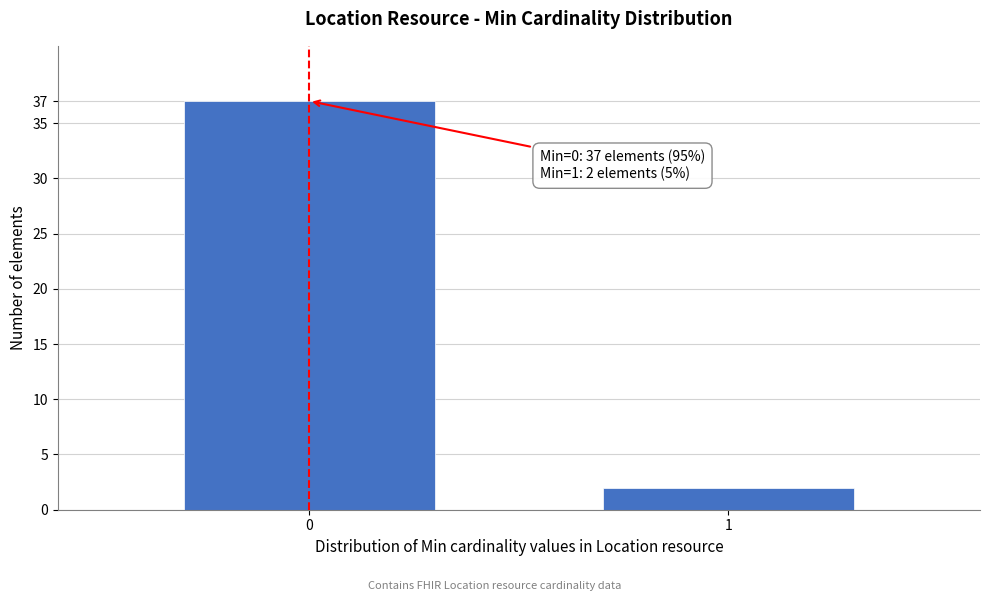

Reading left to right, extract all data points from this chart.

0=37	1=2